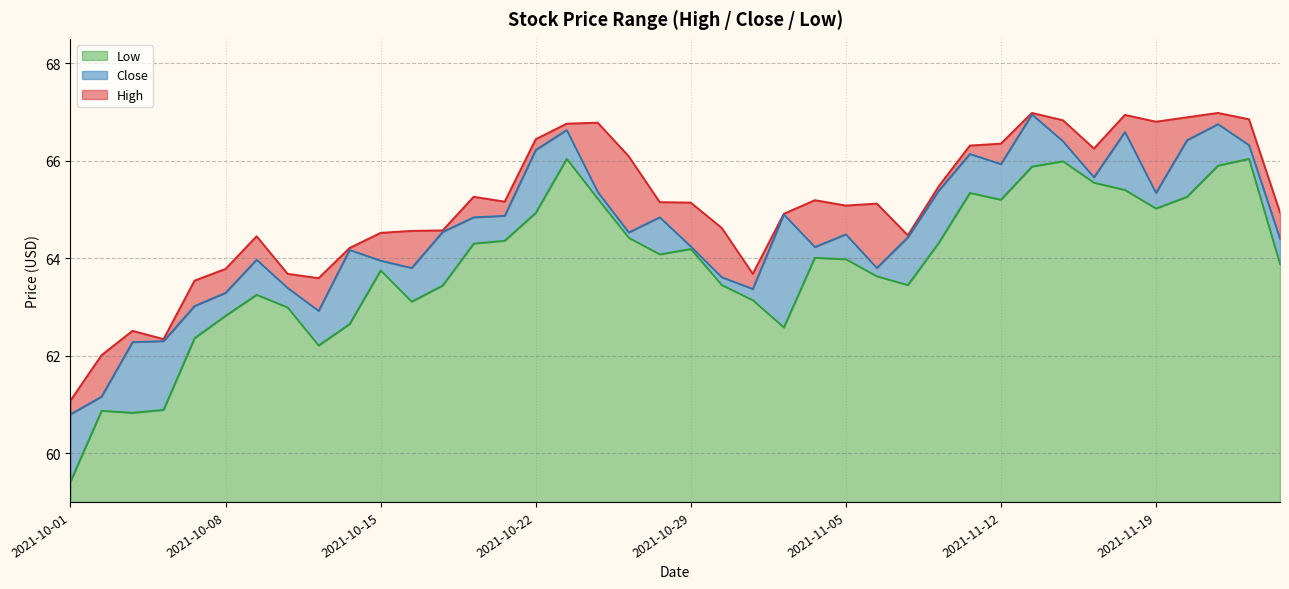

Does the chart have visible grid lines?

Yes